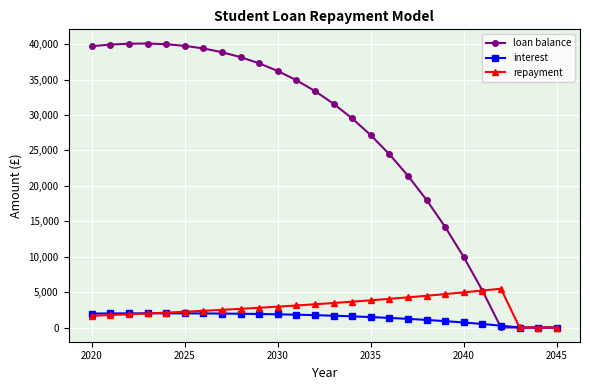

What are all the series names shown in the legend?

loan balance, interest, repayment